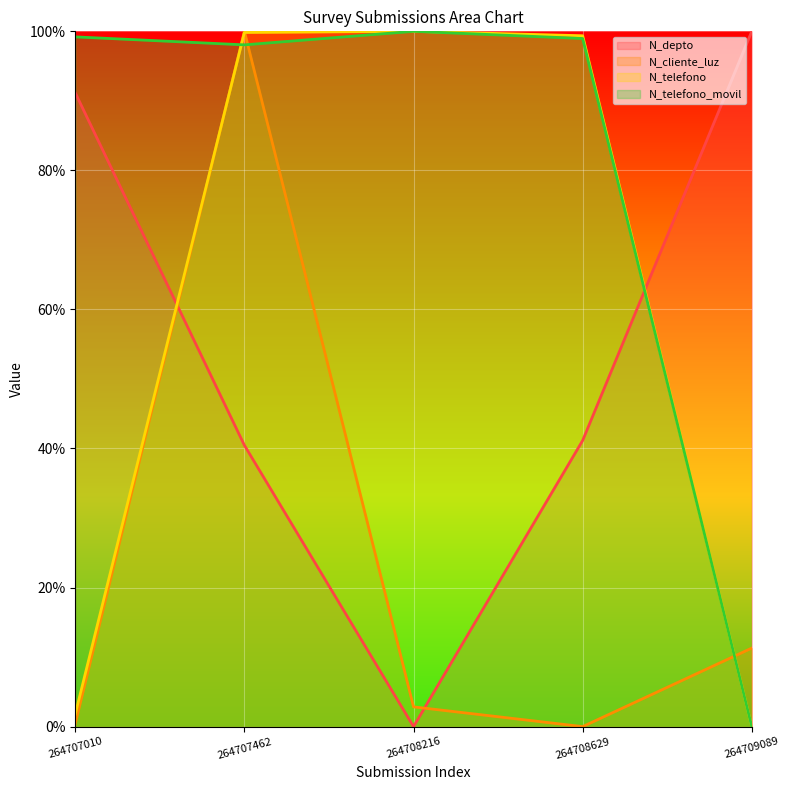

The N_cliente_luz series shows 0.4 at 264707010. True or false?

True